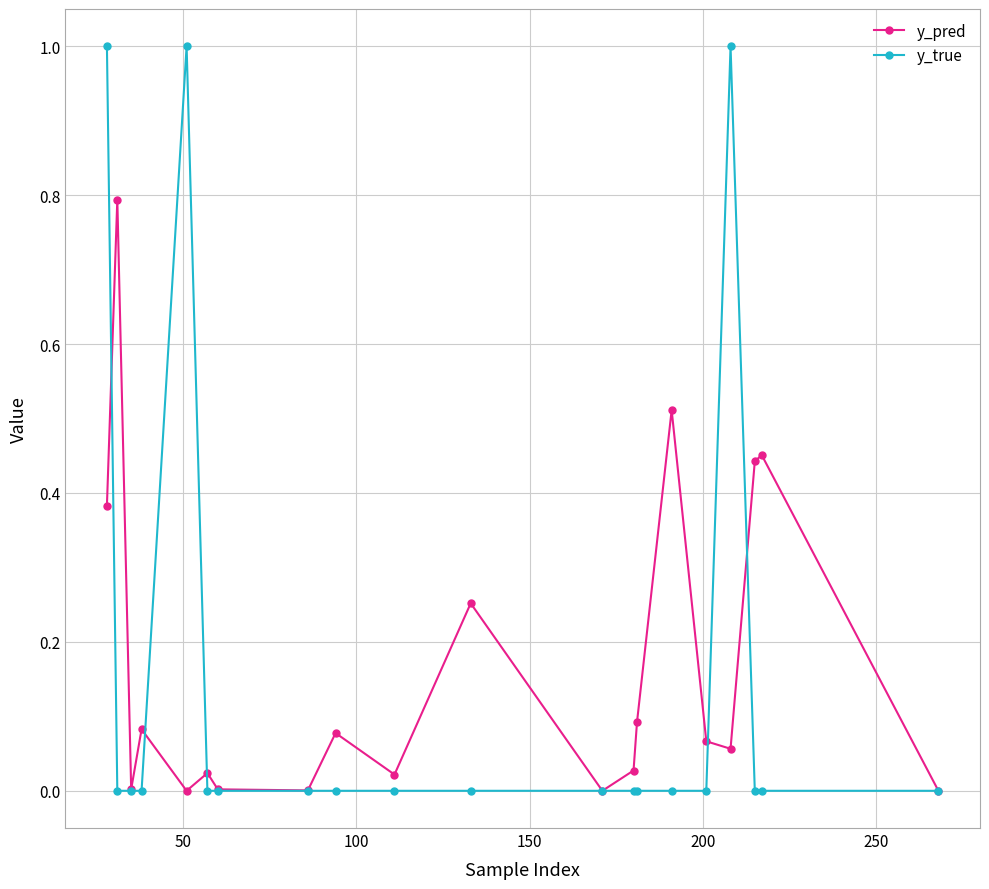

Which series has the widest spread of values?

y_true